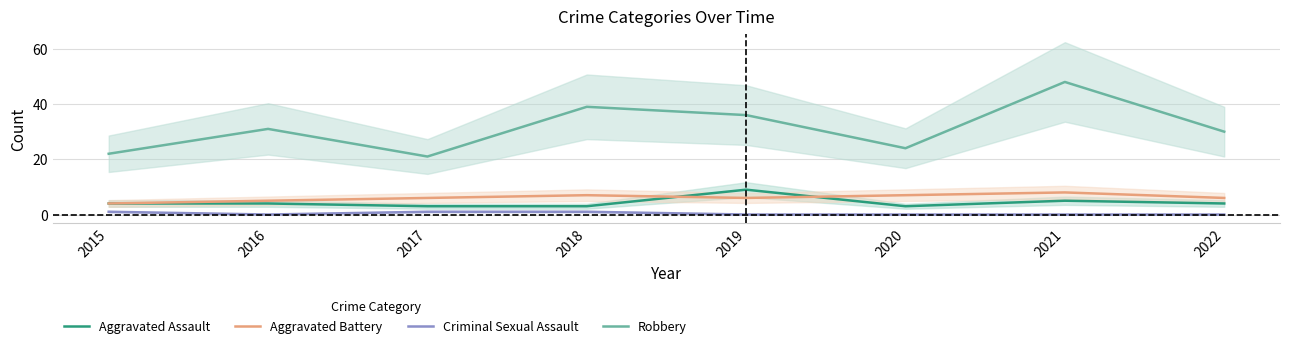

At 2018, list the series in order from smallest to largest.

Criminal Sexual Assault, Aggravated Assault, Aggravated Battery, Robbery